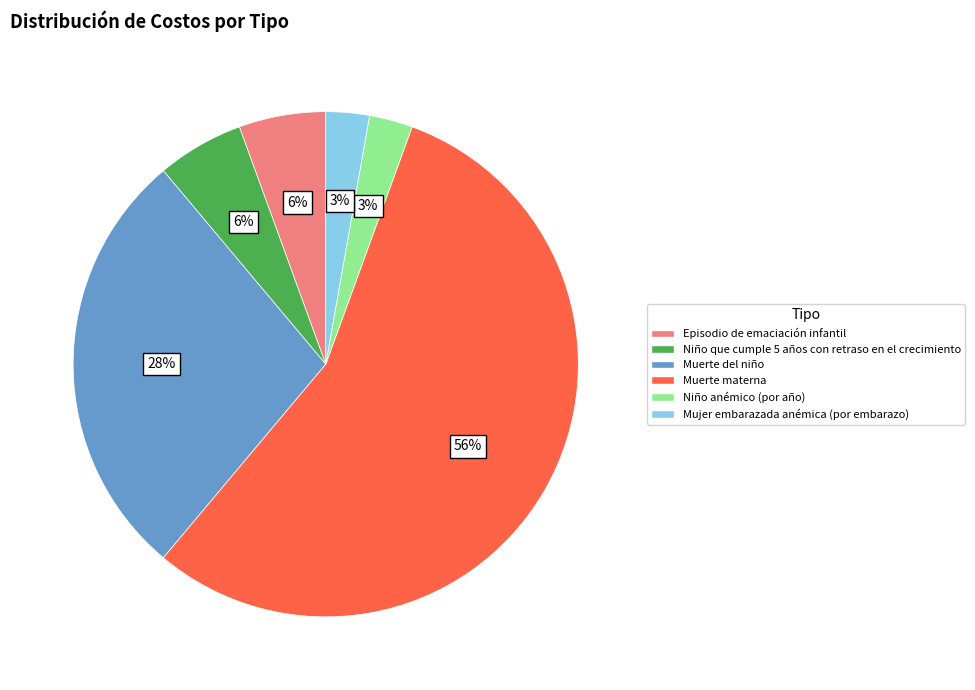

Between Muerte del niño and Niño anémico (por año), which is larger?

Muerte del niño